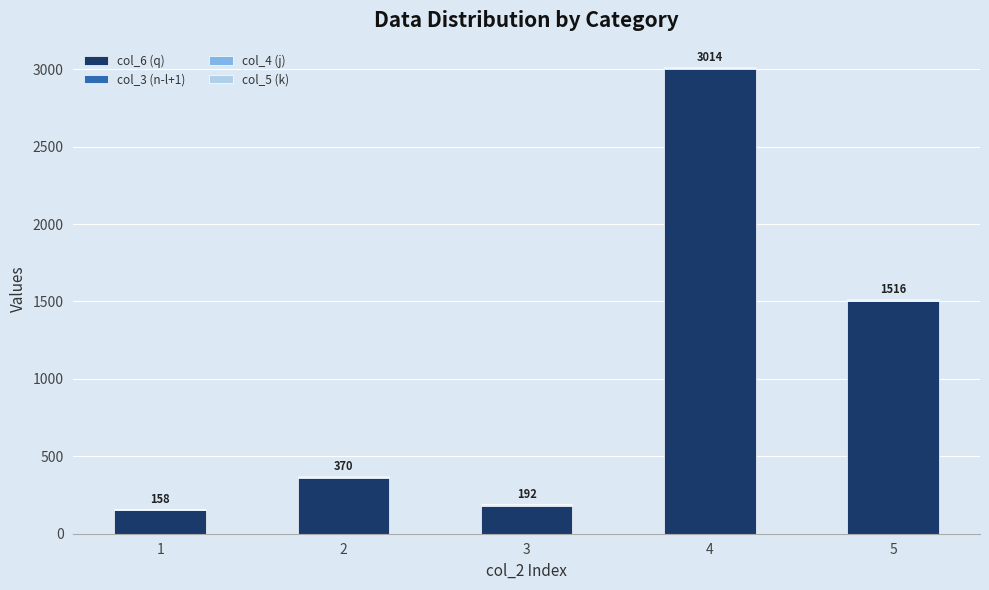

At which category is the sum across all series the highest?

4